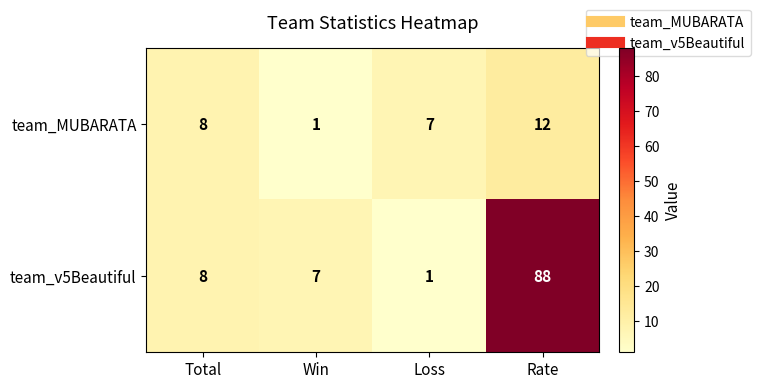

At Win, list the series in order from largest to smallest.

team_v5Beautiful, team_MUBARATA